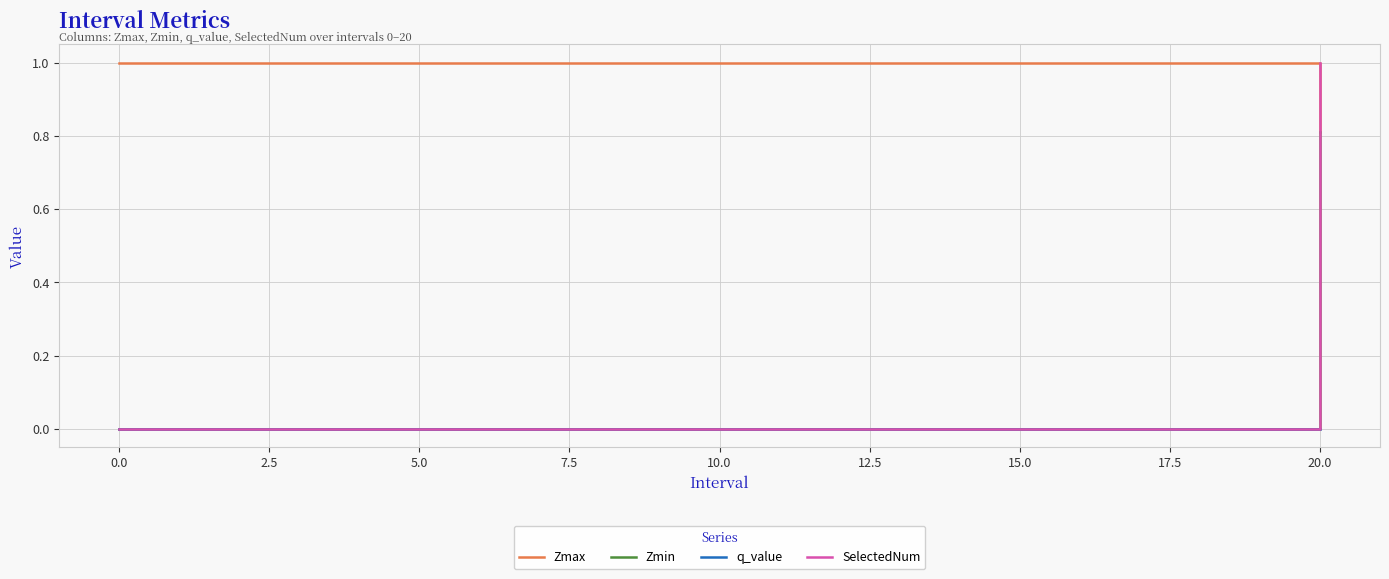

How many series are shown in this chart?

4